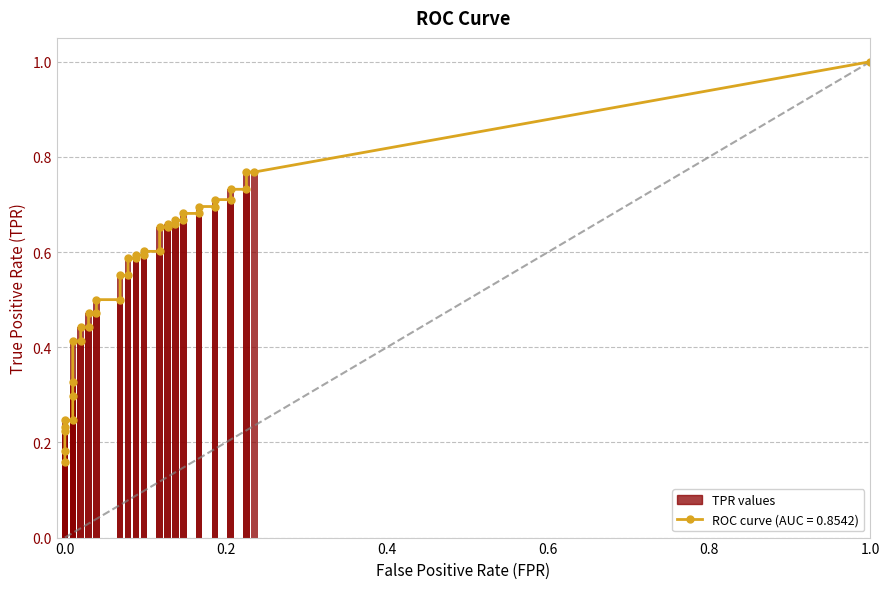

What is the label of the 24th bar from the left?

23